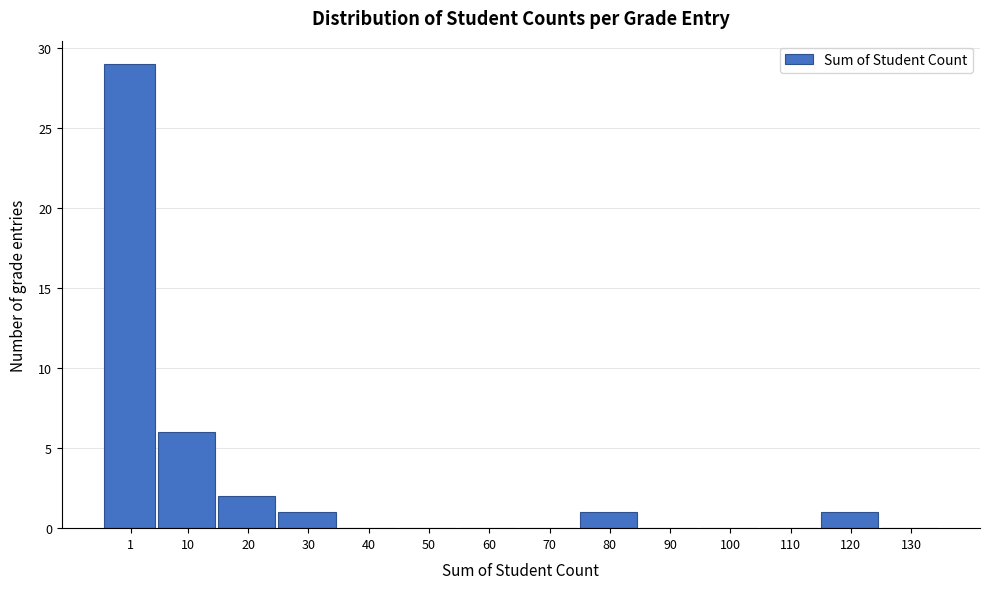

Reading left to right, what are all the values shown in this chart?

1=29	10=6	20=2	30=1	40=0	50=0	60=0	70=0	80=1	90=0	100=0	110=0	120=1	130=0